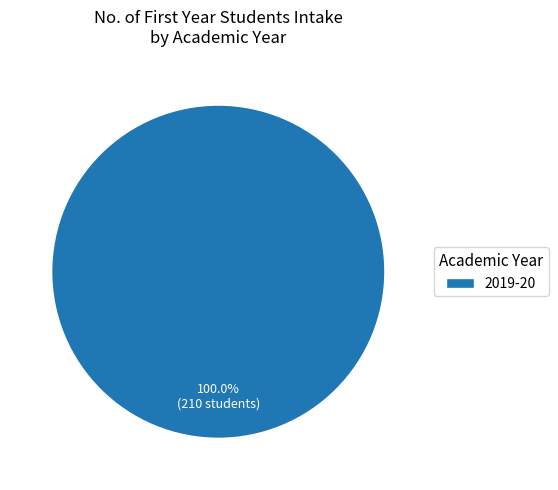

Rank the categories by value from lowest to highest.

2019-20